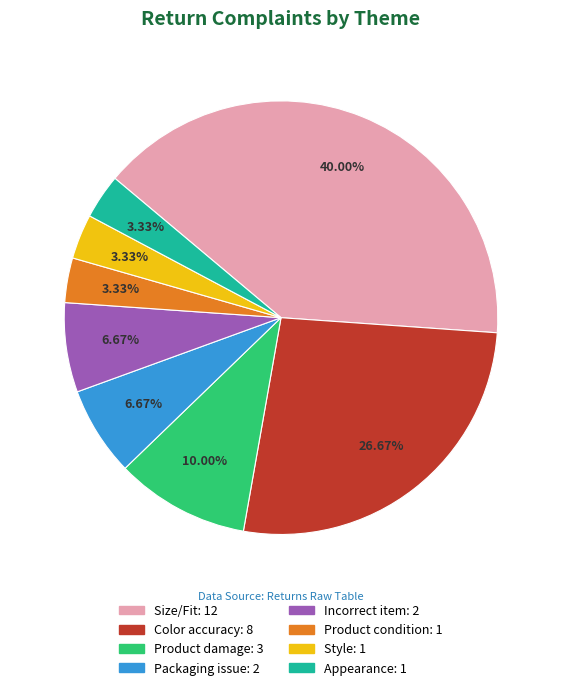

What percentage is the Appearance slice, to the nearest percent?

3%